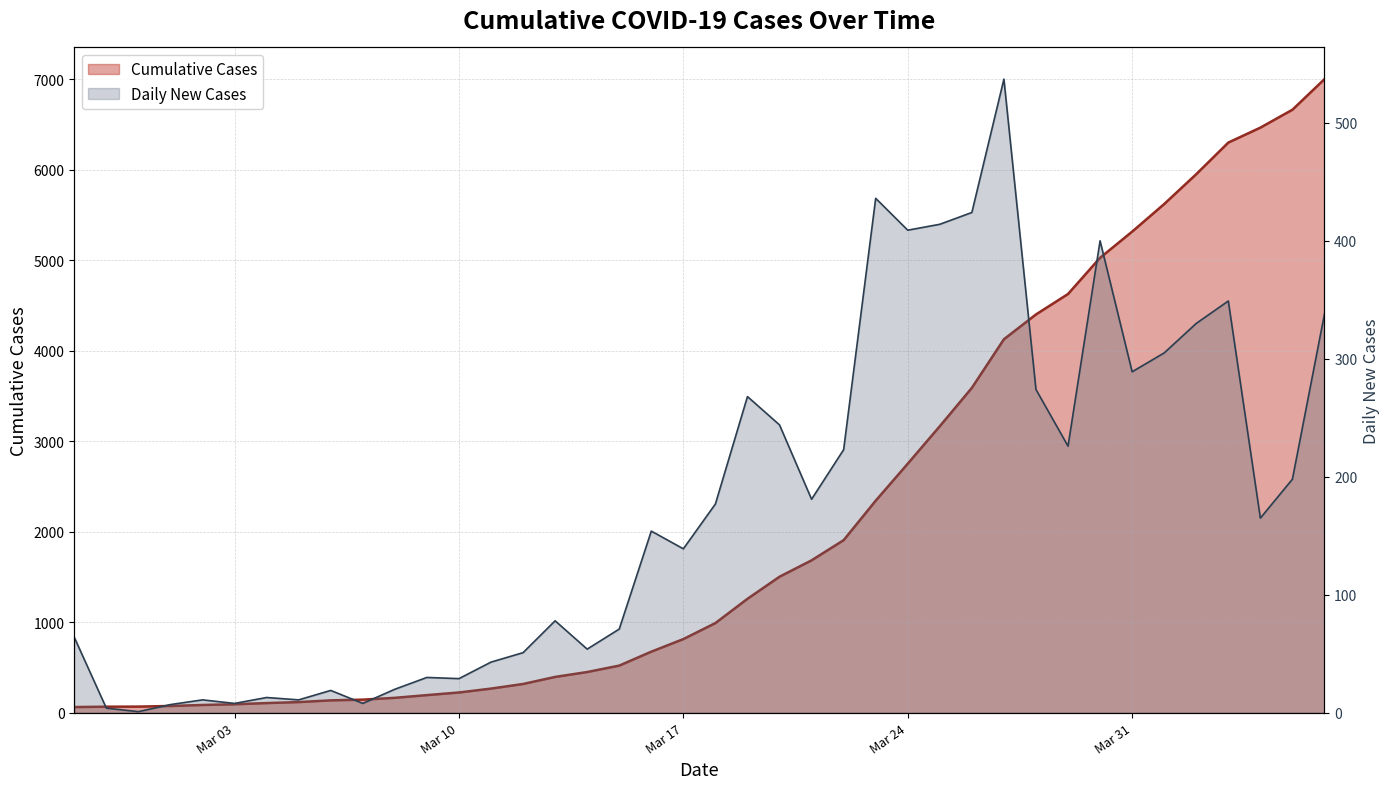

Rank the categories by value from lowest to highest.

2020-02-27, 2020-02-28, 2020-02-29, 2020-03-01, 2020-03-02, 2020-03-03, 2020-03-04, 2020-03-05, 2020-03-06, 2020-03-07, 2020-03-08, 2020-03-09, 2020-03-10, 2020-03-11, 2020-03-12, 2020-03-13, 2020-03-14, 2020-03-15, 2020-03-16, 2020-03-17, 2020-03-18, 2020-03-19, 2020-03-20, 2020-03-21, 2020-03-22, 2020-03-23, 2020-03-24, 2020-03-25, 2020-03-26, 2020-03-27, 2020-03-28, 2020-03-29, 2020-03-30, 2020-03-31, 2020-04-01, 2020-04-02, 2020-04-03, 2020-04-04, 2020-04-05, 2020-04-06